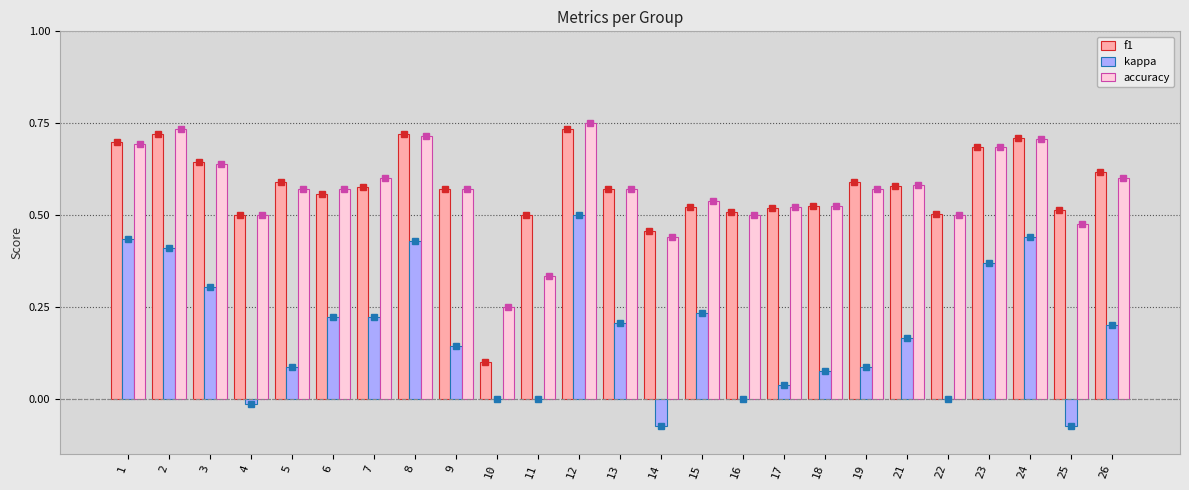

True or false: kappa has a value of 0.5 at 12.

True